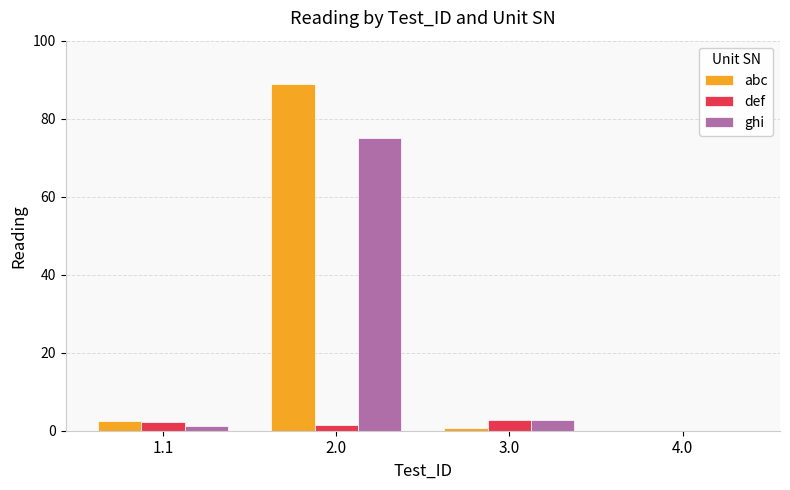

Which category has the highest value in the abc series?

2.0